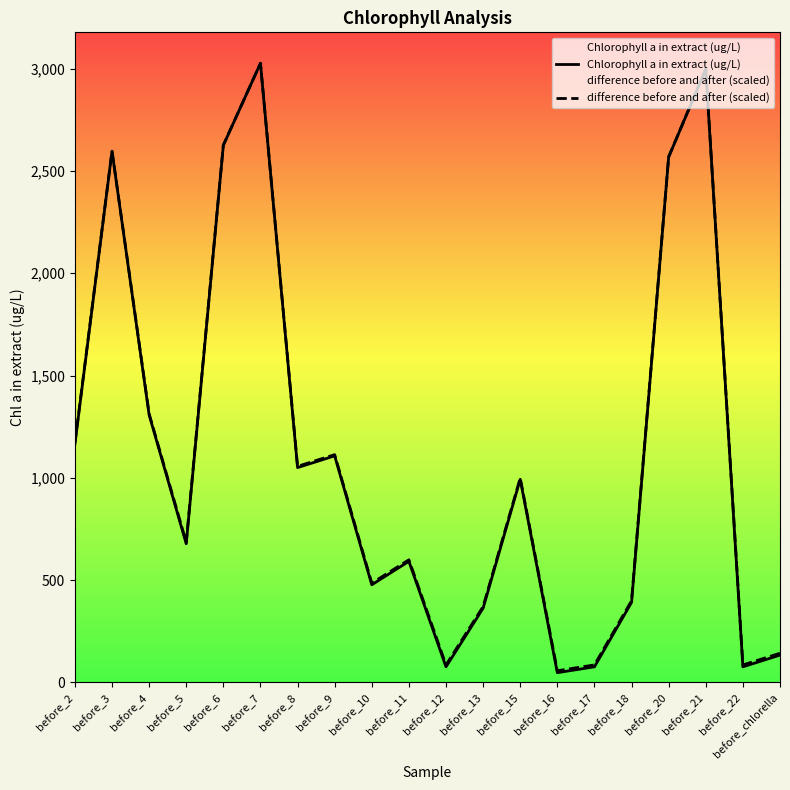

Is it true that difference before and after (scaled) equals 599.5 at before_11?

True